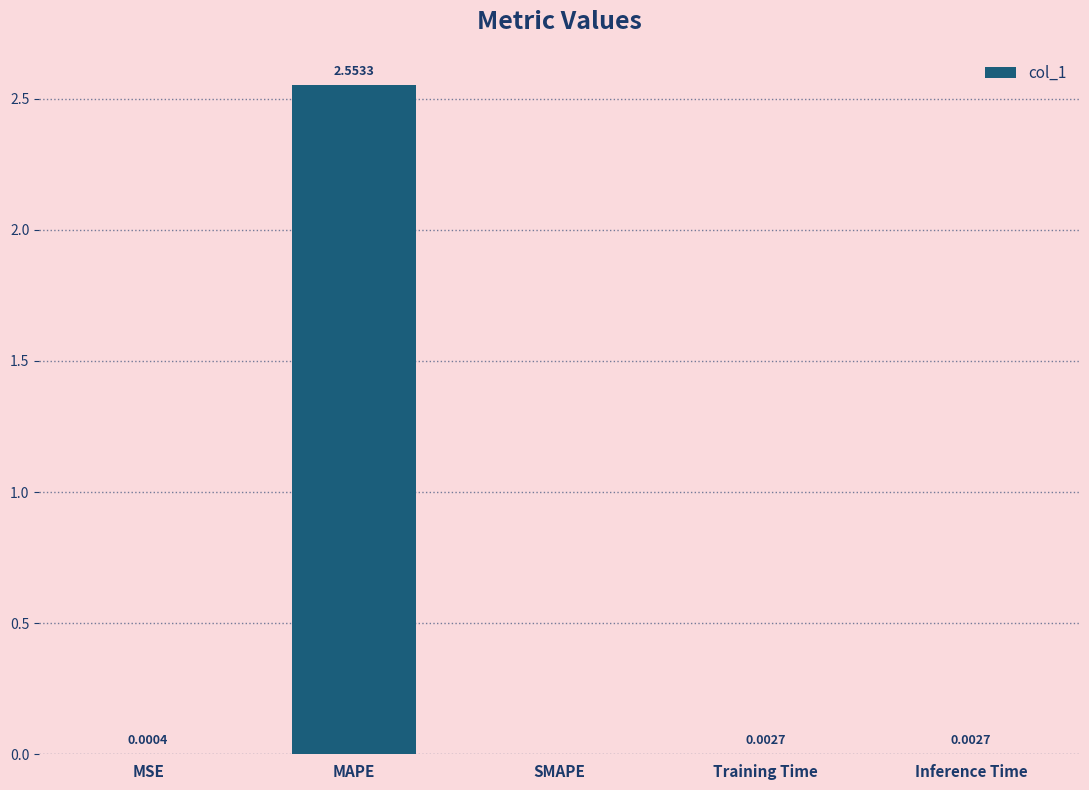

Which label corresponds to the largest value in the chart?

MAPE